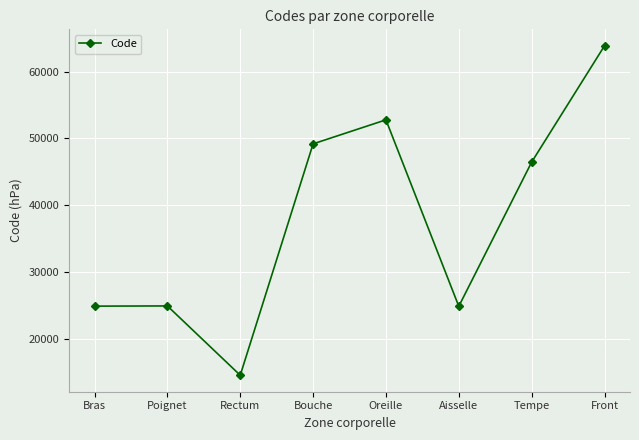

What is the label of the 6th point from the right?

Rectum